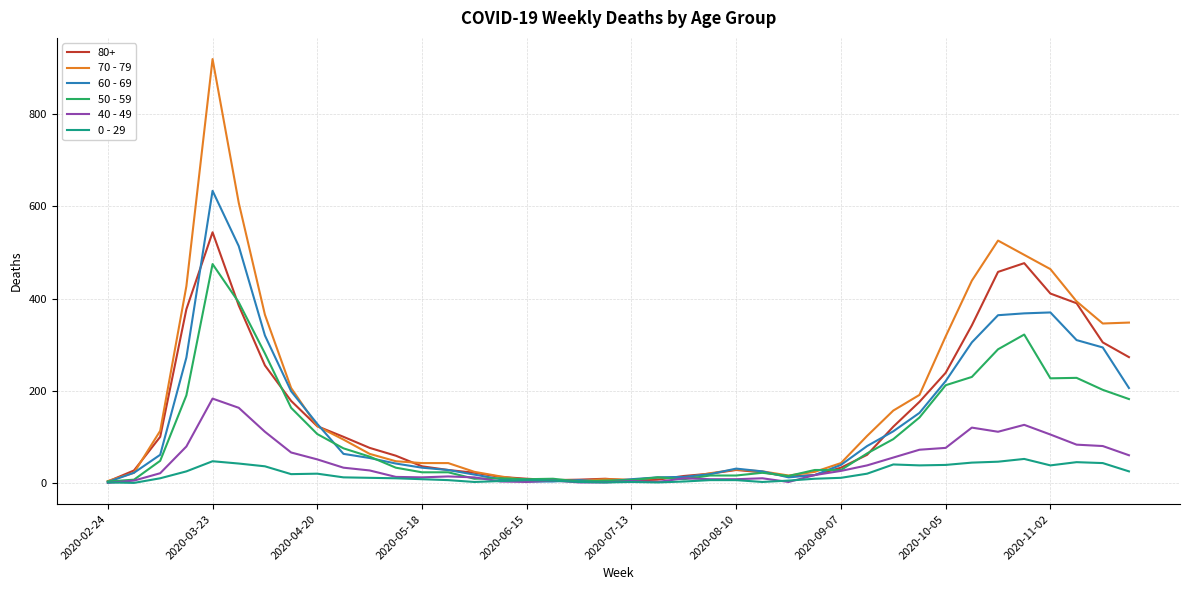

Rank the series by their maximum value, from lowest to highest.

0 - 29, 40 - 49, 50 - 59, 80+, 60 - 69, 70 - 79